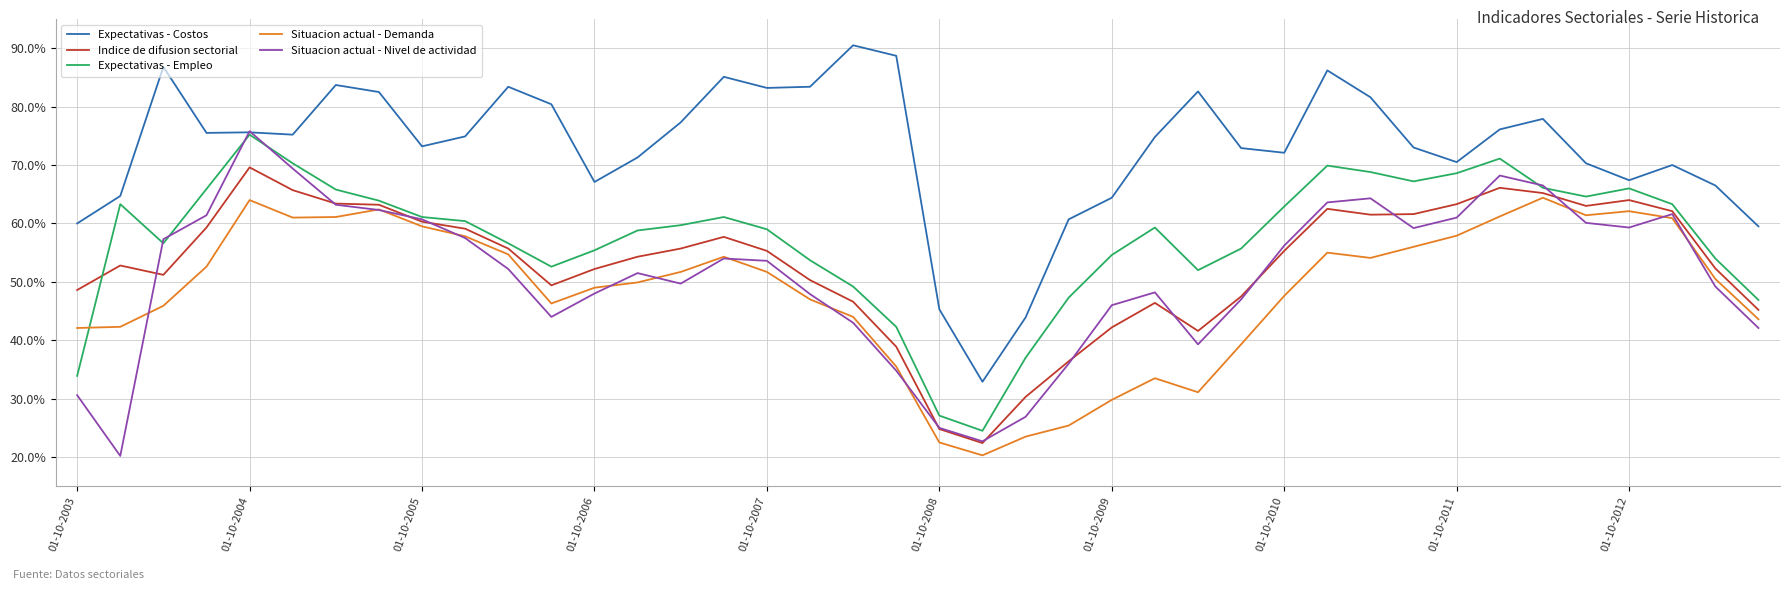

True or false: Expectativas - Empleo and Situacion actual - Demanda intersect in this chart.

True